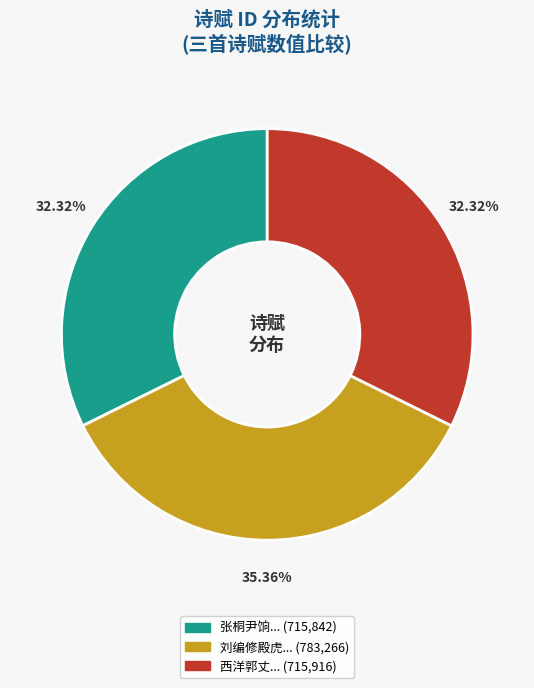

How many slices are in this pie chart?

3